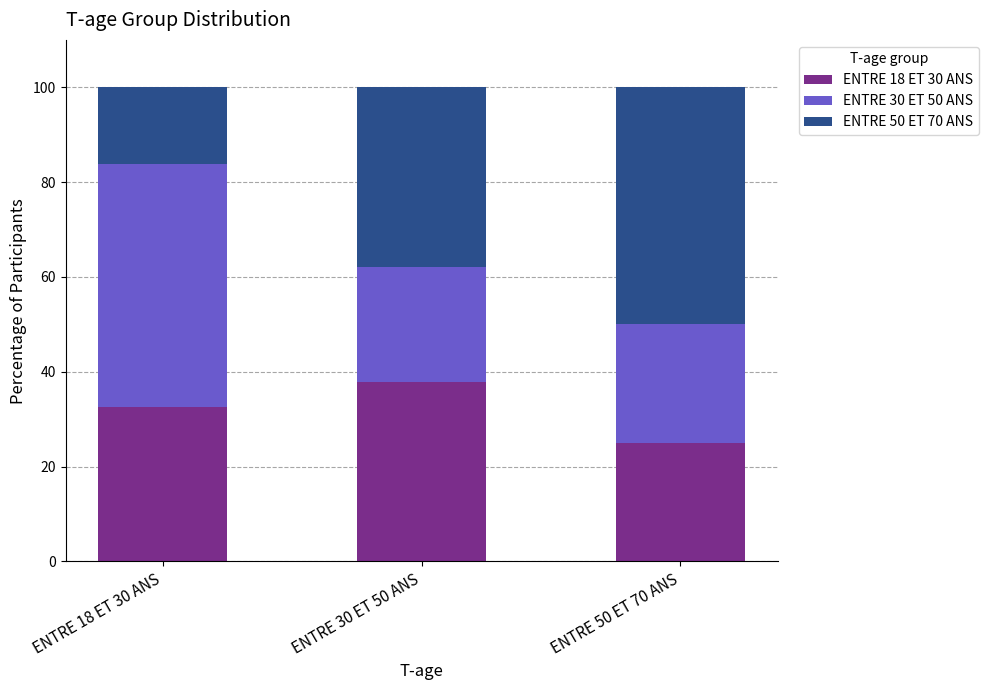

How many values in the ENTRE 18 ET 30 ANS series exceed 32?

2